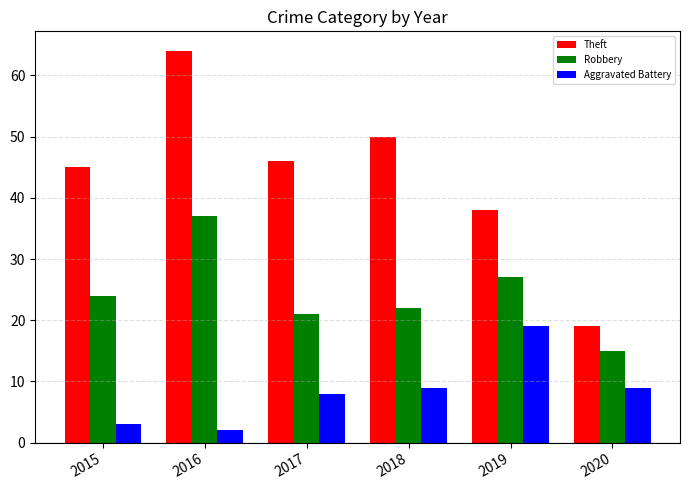

How many distinct data groups are displayed?

3